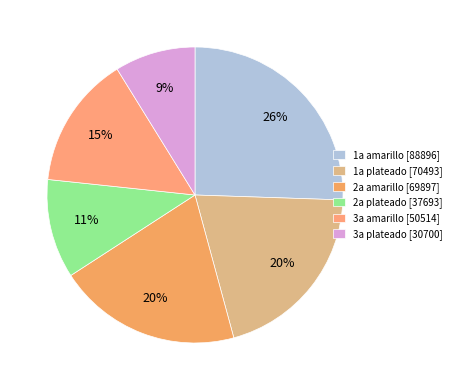

How many segments does this pie chart have?

6